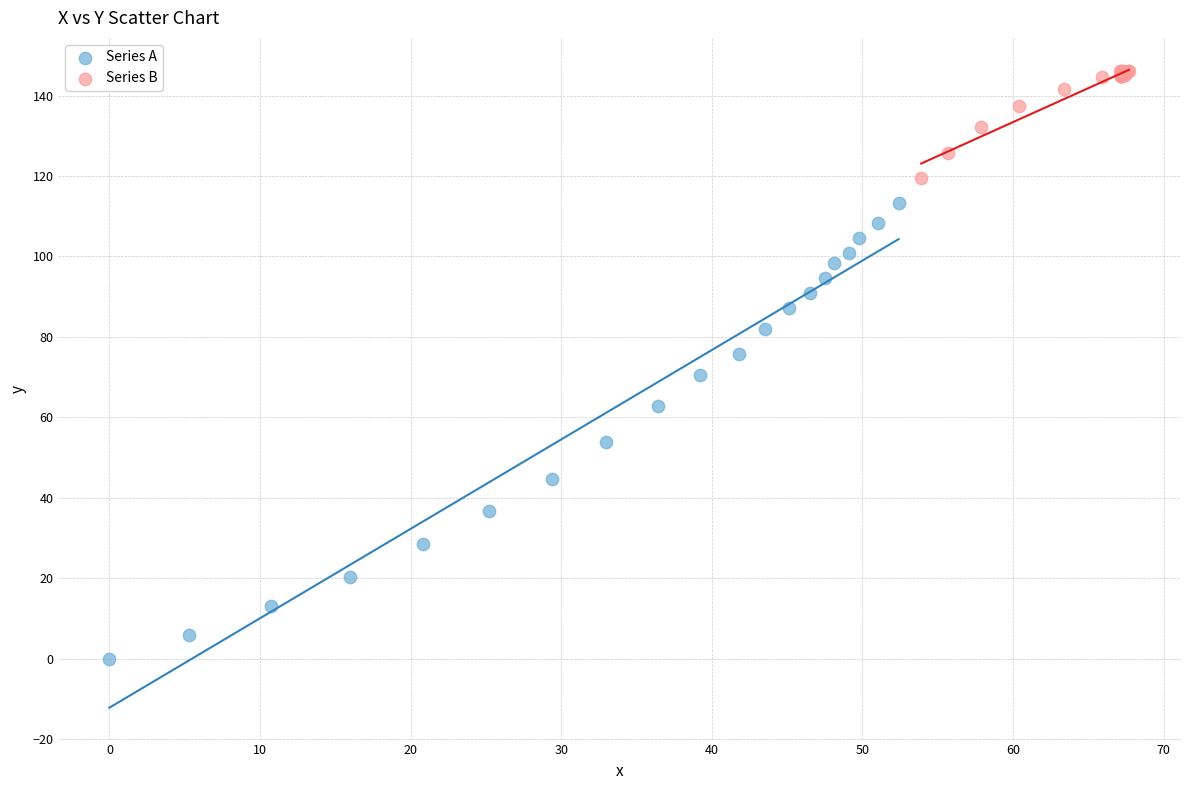

Which series reaches the minimum Y coordinate?

Series A